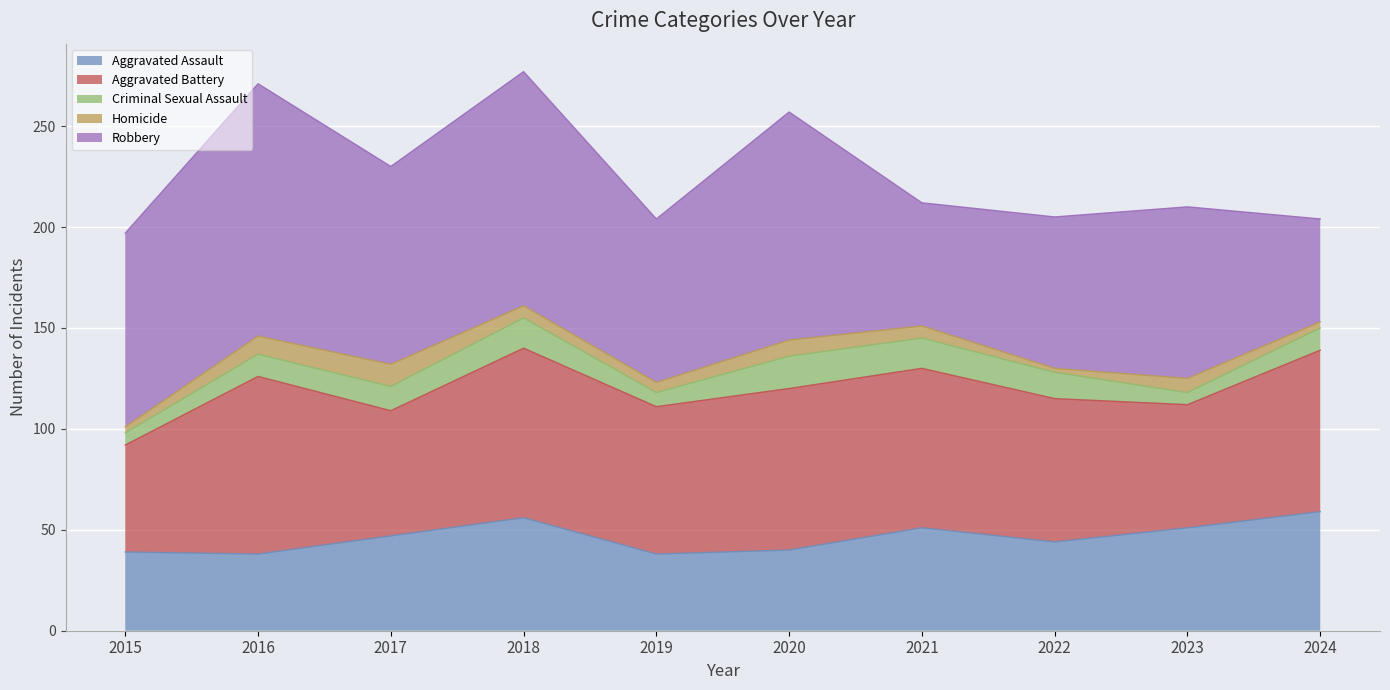

What is the total value across all series at 2023?

210